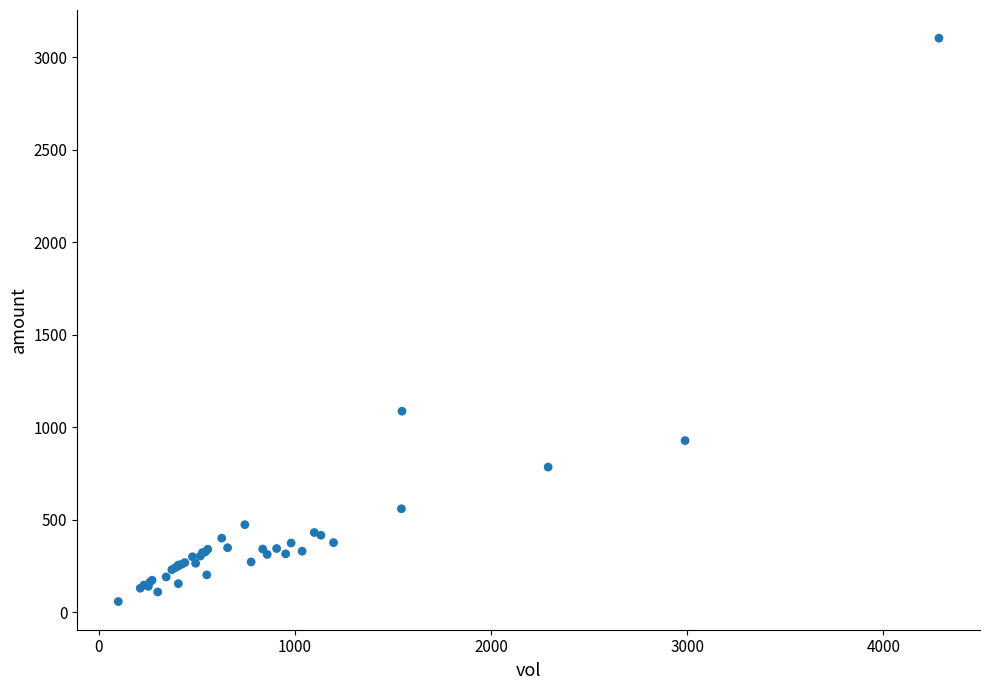

What Y value in the scatter plot is closest to 1580?

1086.7